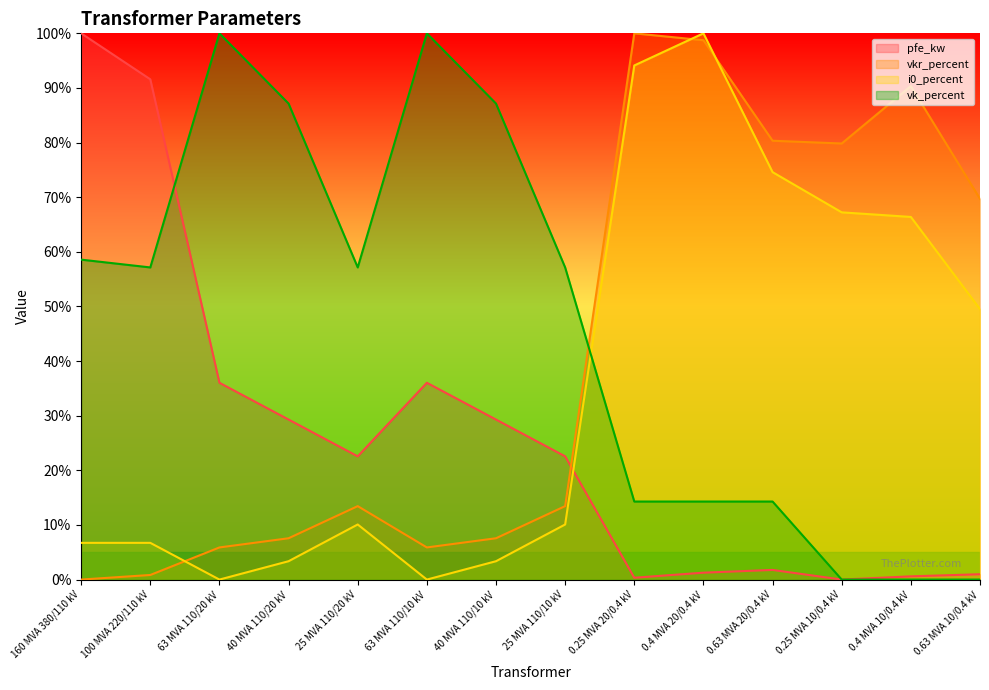

How many interior local peaks does the vk_percent series have?

2